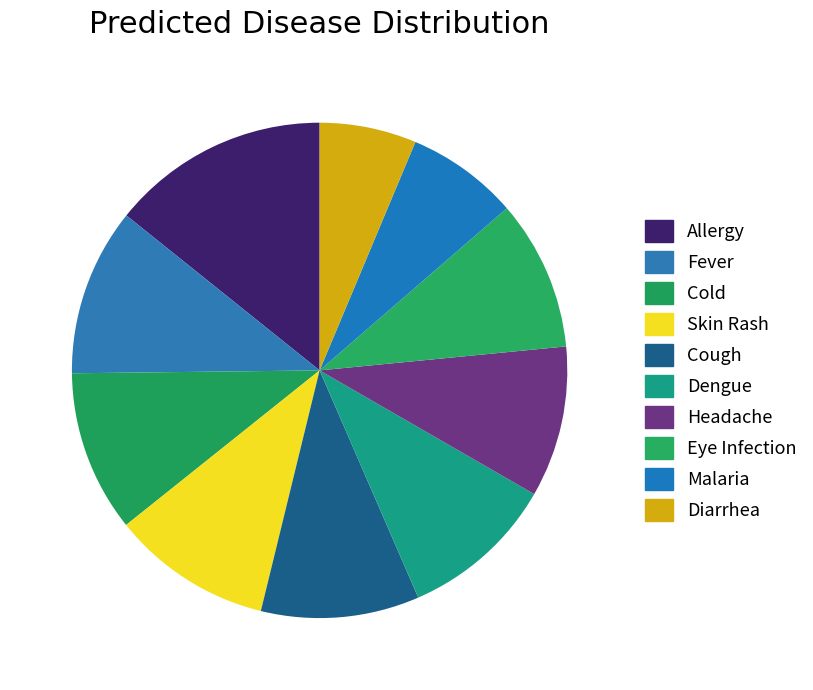

Which category has the smallest portion of the pie?

Diarrhea